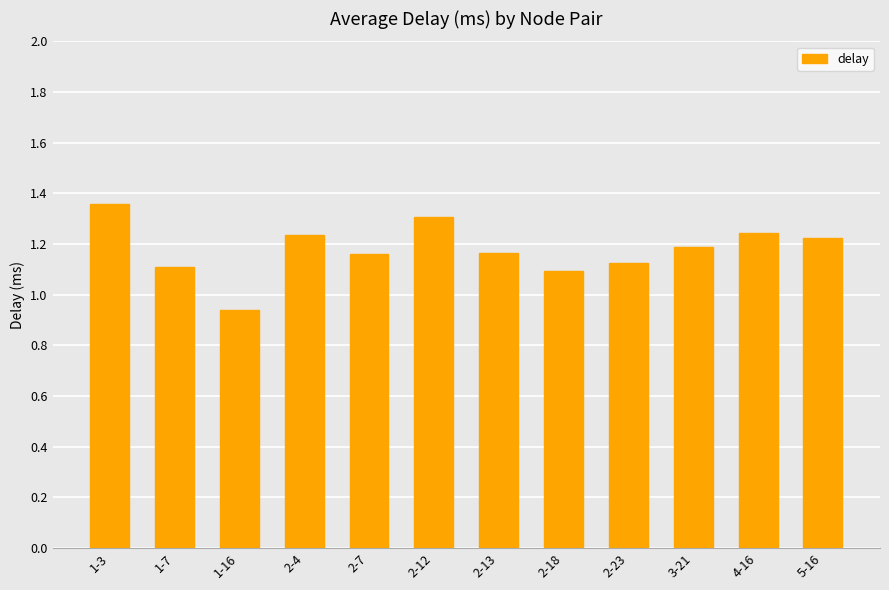

The chart shows a value of 0.4 at 1-7. True or false?

False